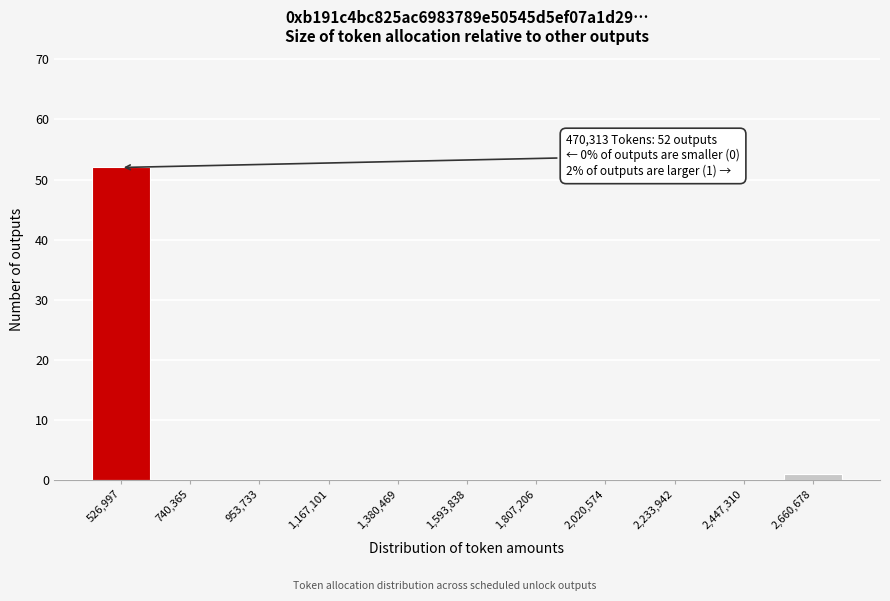

Over which range of the x-axis is the bar tallest?

400000 to 650000